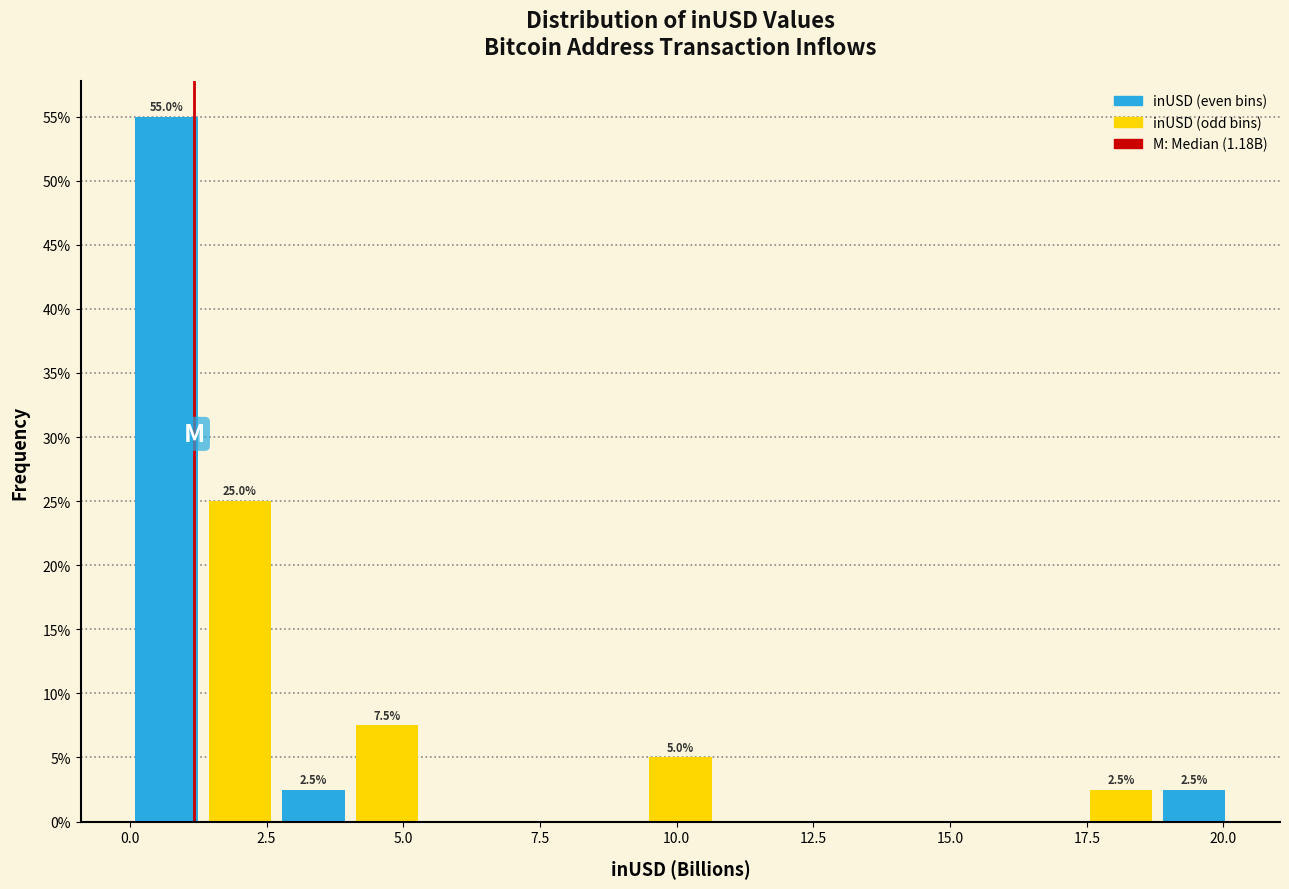

Around what value on the x-axis is the tallest bar? Give the approximate position of its centre, as read against the axis.

0.5